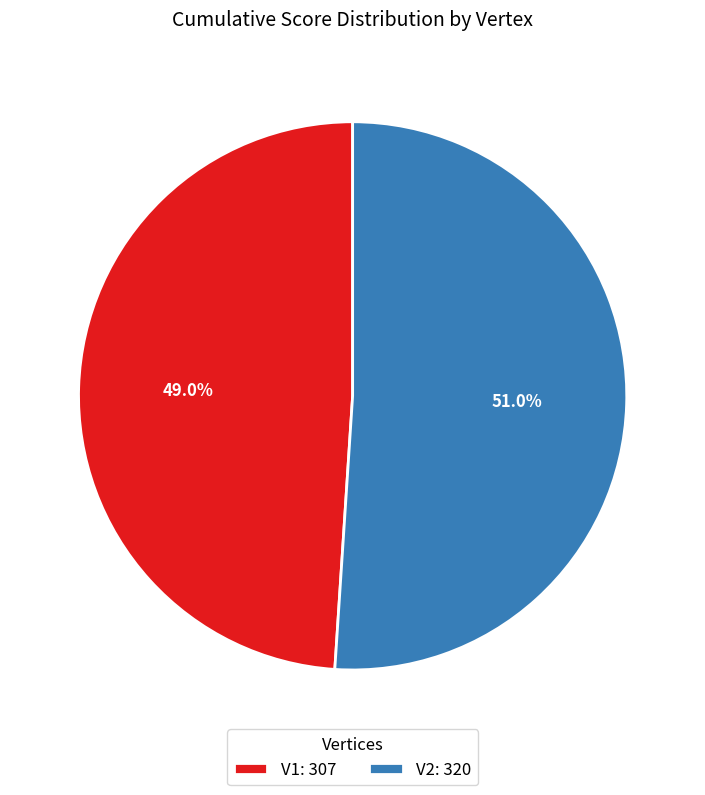

Combined, what portion of the pie is V1 and V2?

100.0%